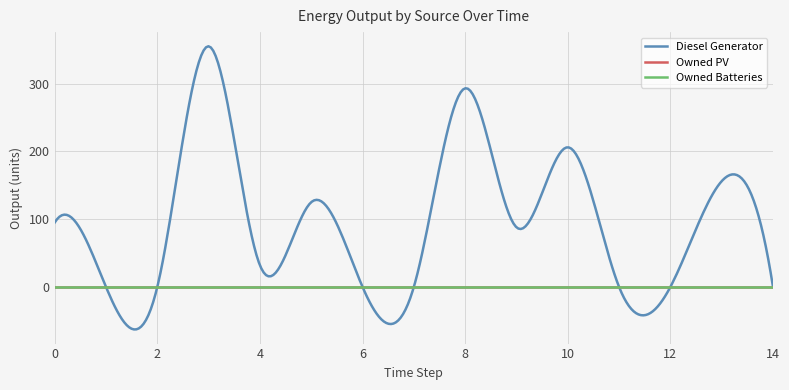

Count the number of data series in this chart.

3